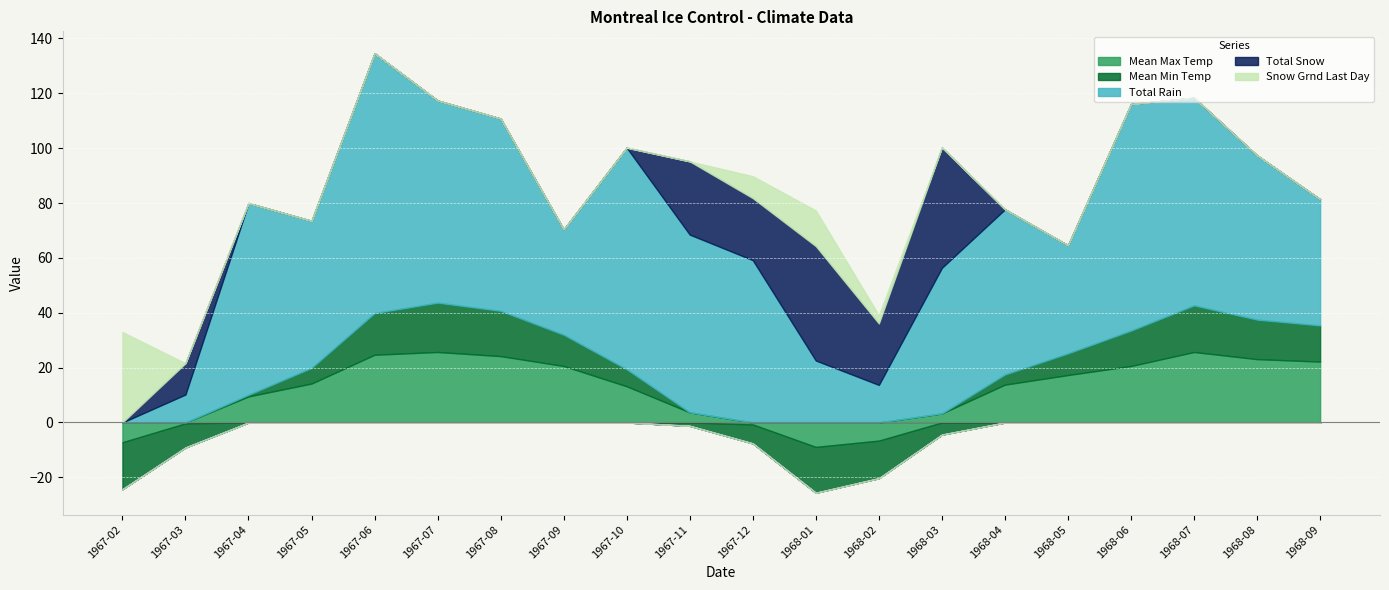

At how many categories does at least one series exceed 14?

19